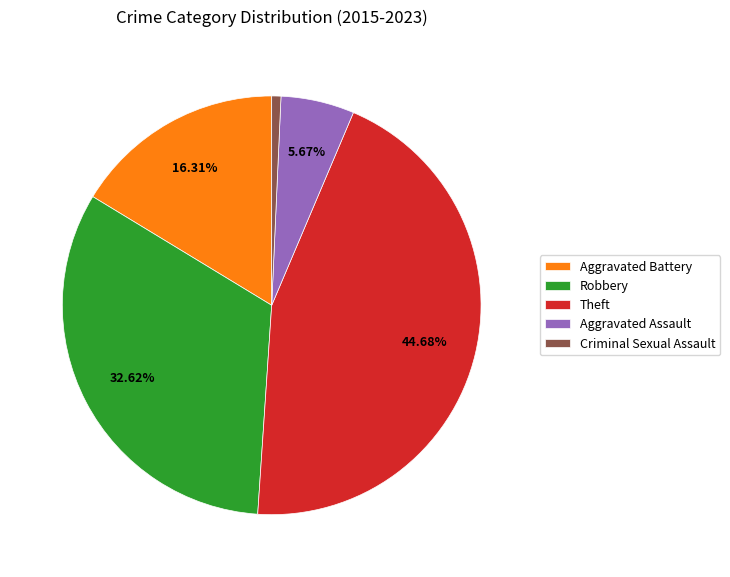

Which category has the biggest portion of the pie?

Theft